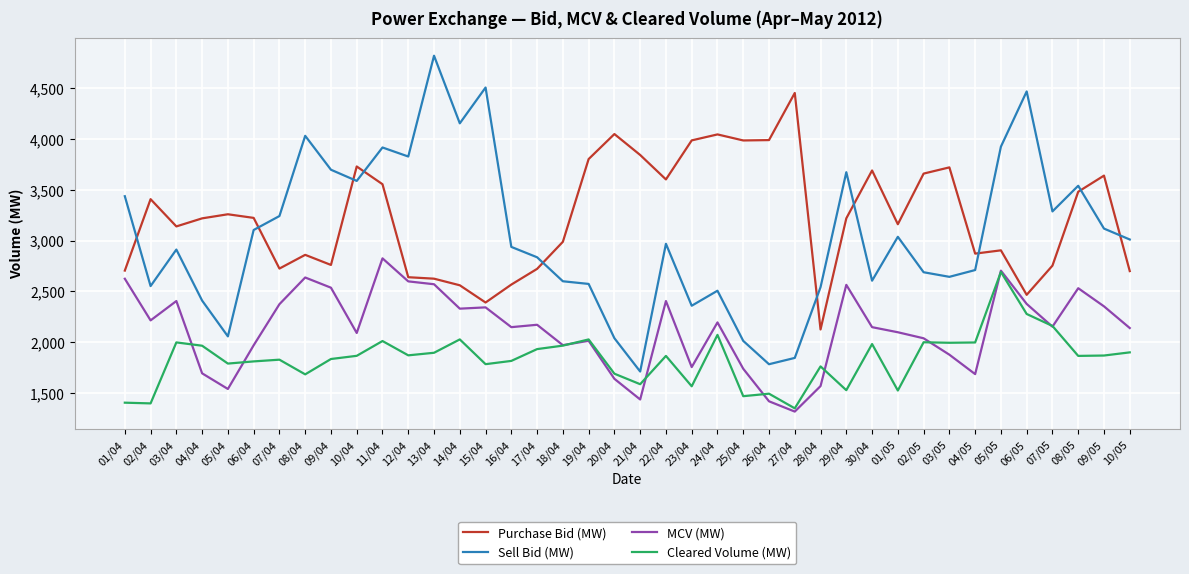

Where do Cleared Volume (MW) and MCV (MW) first cross each other?

03/04 and 04/04